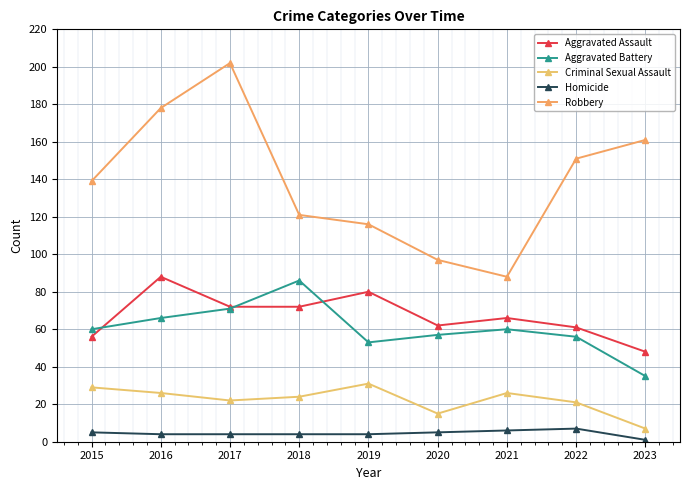

What are all the series names shown in the legend?

Aggravated Assault, Aggravated Battery, Criminal Sexual Assault, Homicide, Robbery